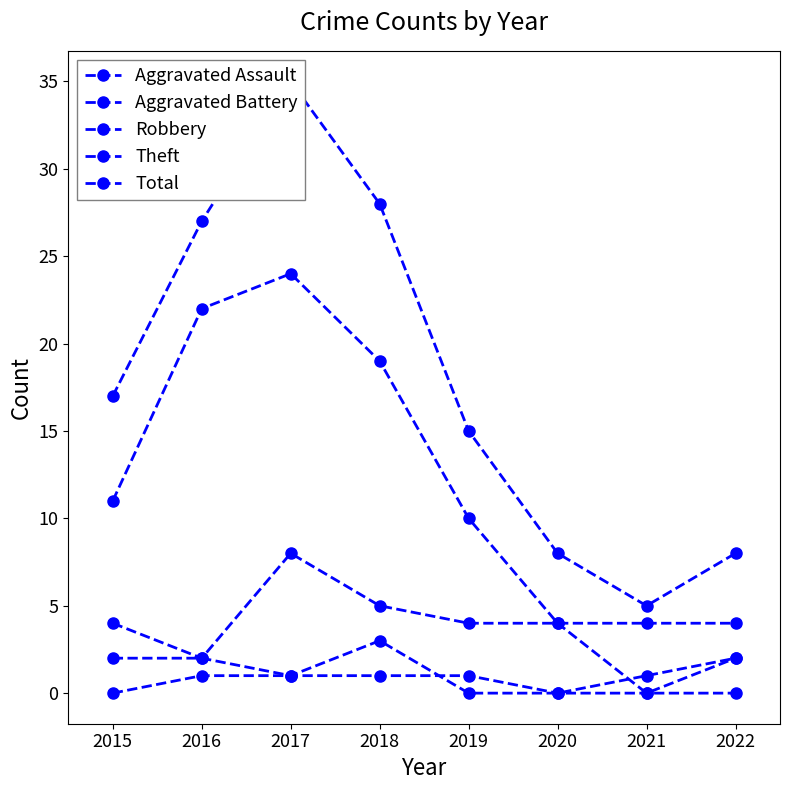

Rank the series by their maximum value, from highest to lowest.

Total, Theft, Robbery, Aggravated Battery, Aggravated Assault